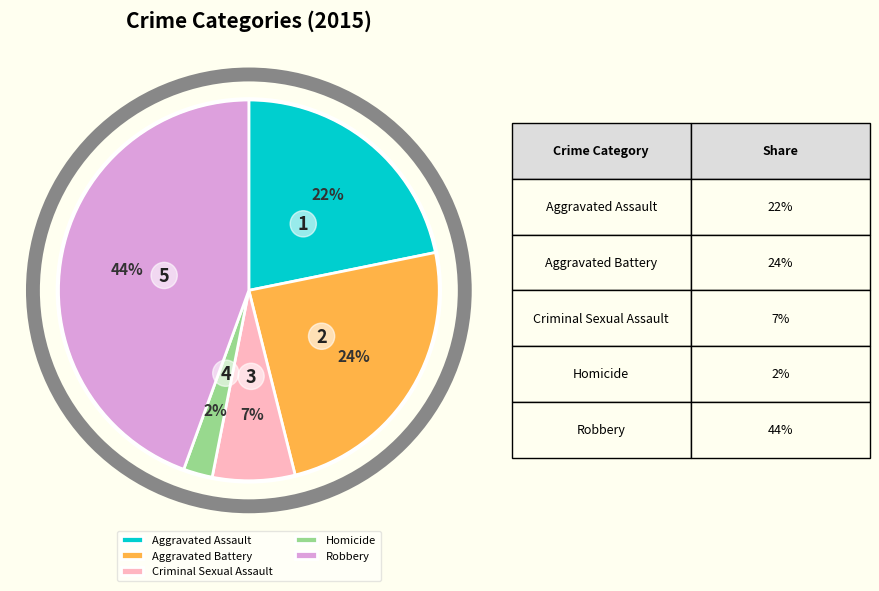

Is there a majority slice in this chart?

No